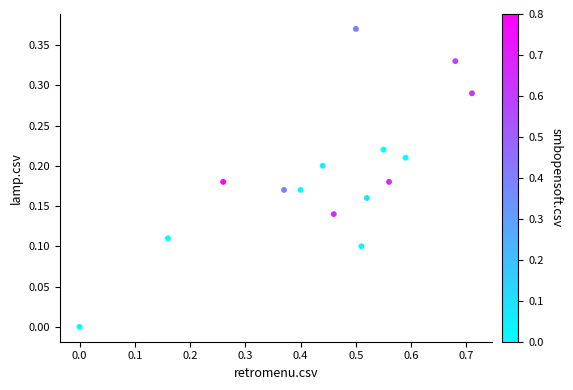

What is the range of X values (max minus min)?

0.7